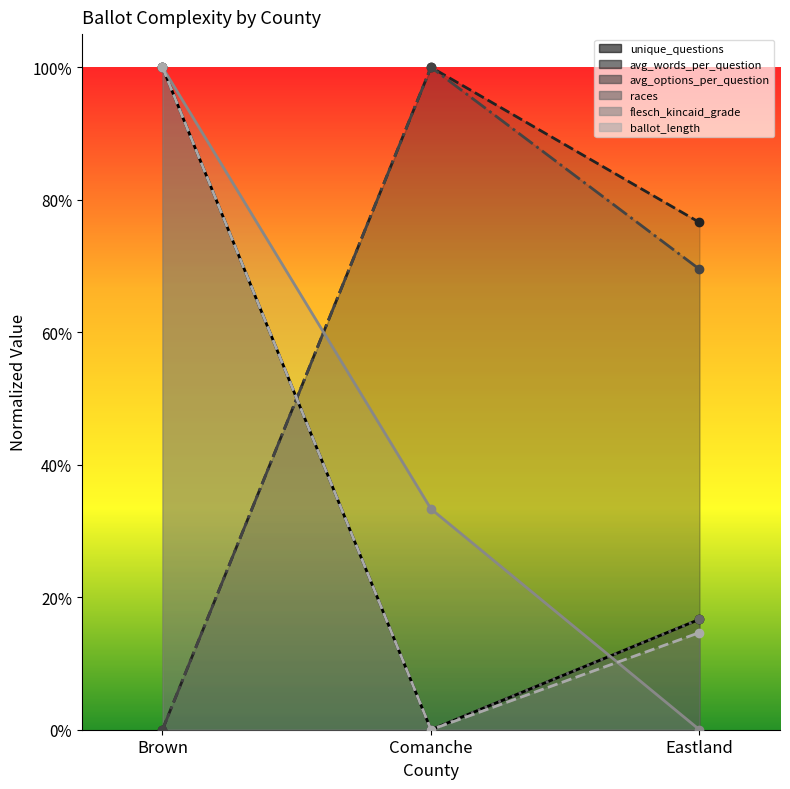

Is this an area chart (filled region under the line)?

No